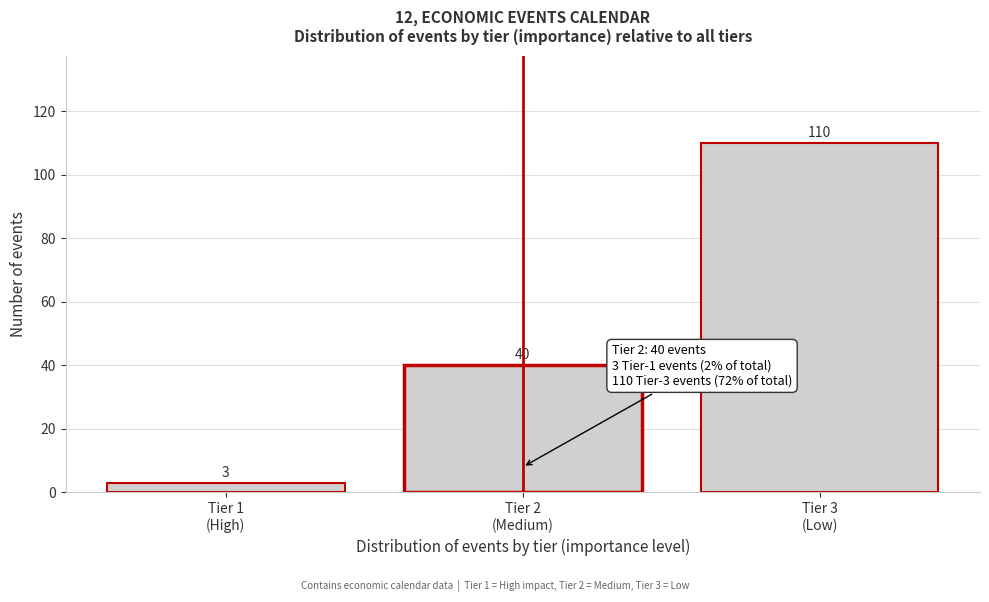

Reading right to left, what are all the values shown in this chart?

110	40	3